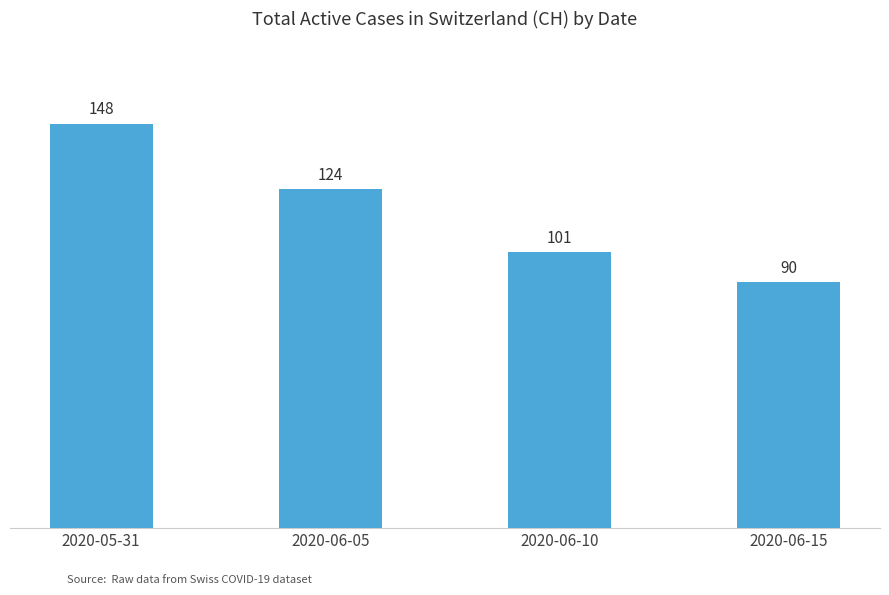

Rank the categories by value from highest to lowest.

2020-05-31, 2020-06-05, 2020-06-10, 2020-06-15